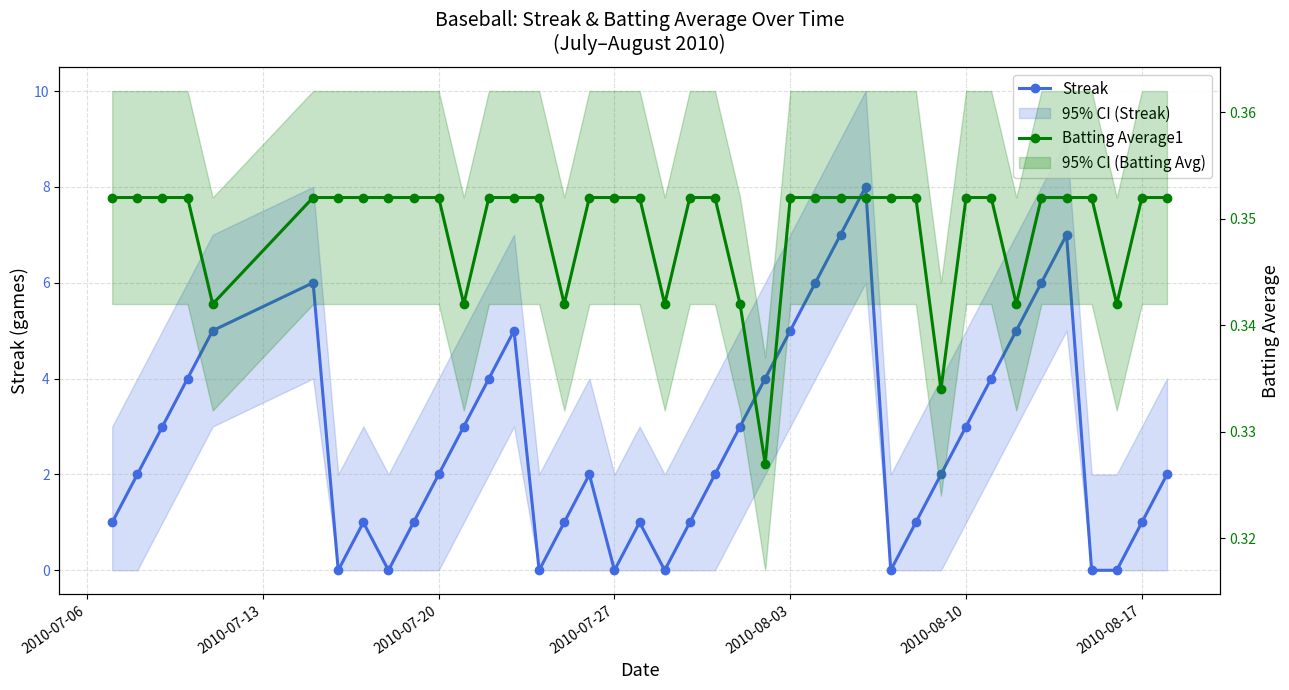

What is the difference between the highest and lowest values at 2010-08-03?

4.7